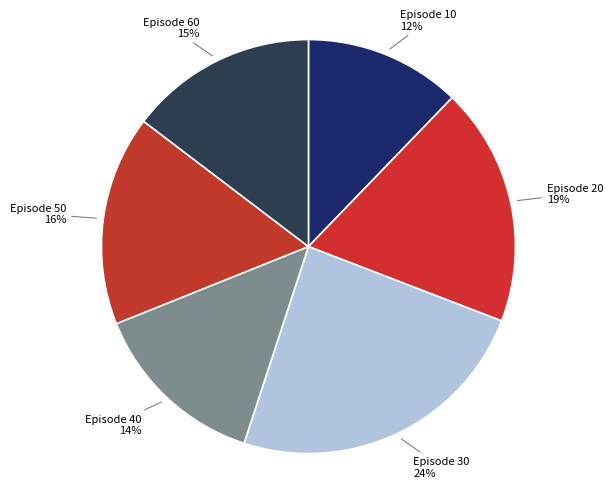

Does any single category account for the majority?

No